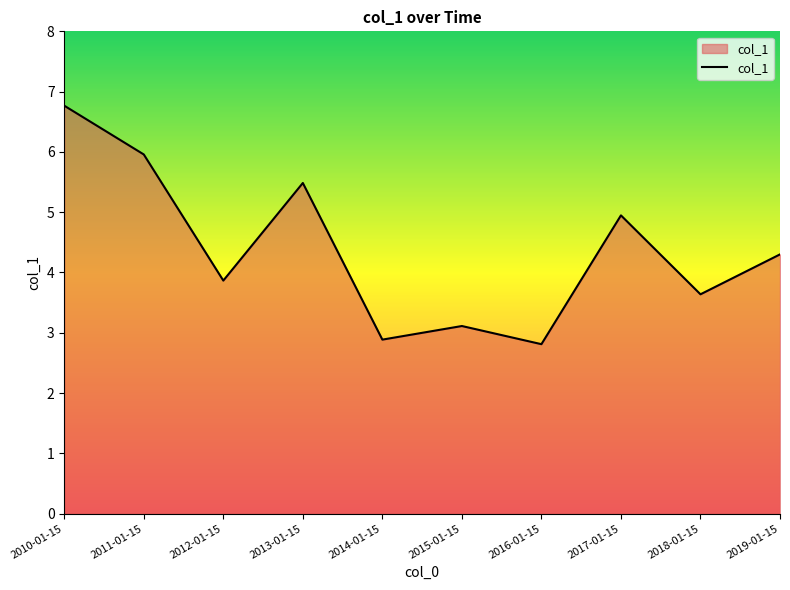

At which category does the chart reach its minimum across all series?

2016-01-15